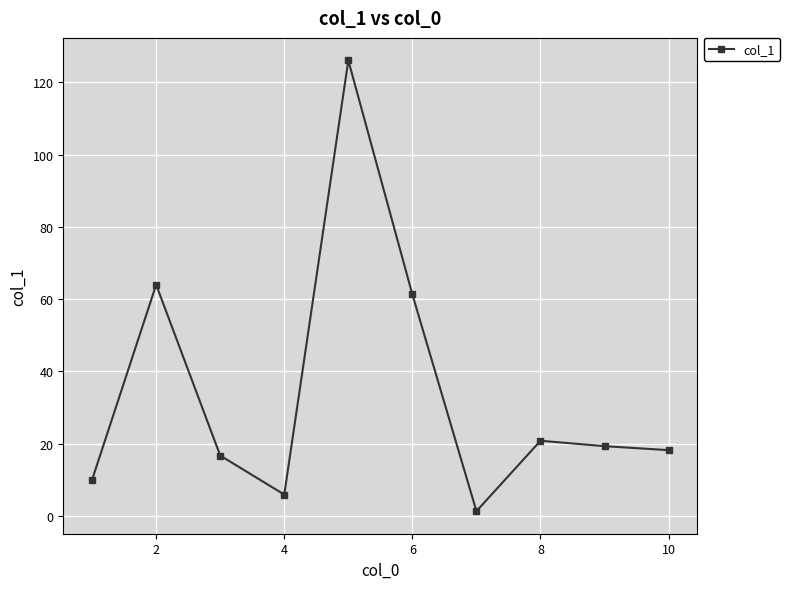

What is the greatest value displayed?

126.1